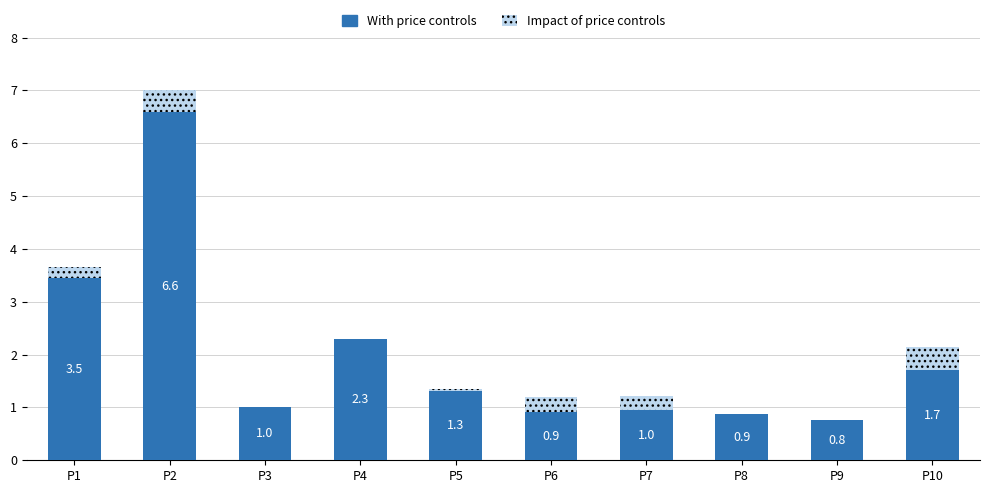

What is the sum of all With price controls values?

19.9